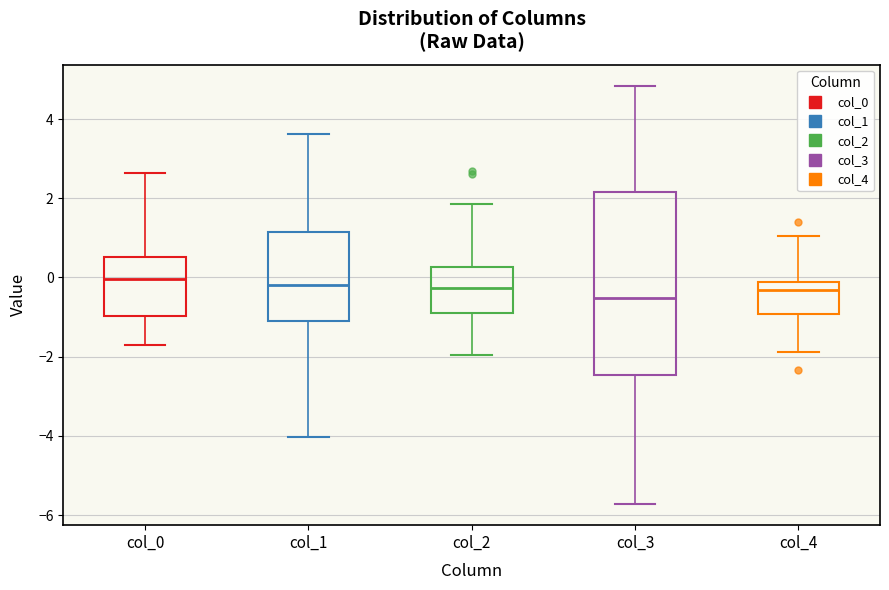

Which box is the tallest, from its lower edge to its upper edge?

col_3